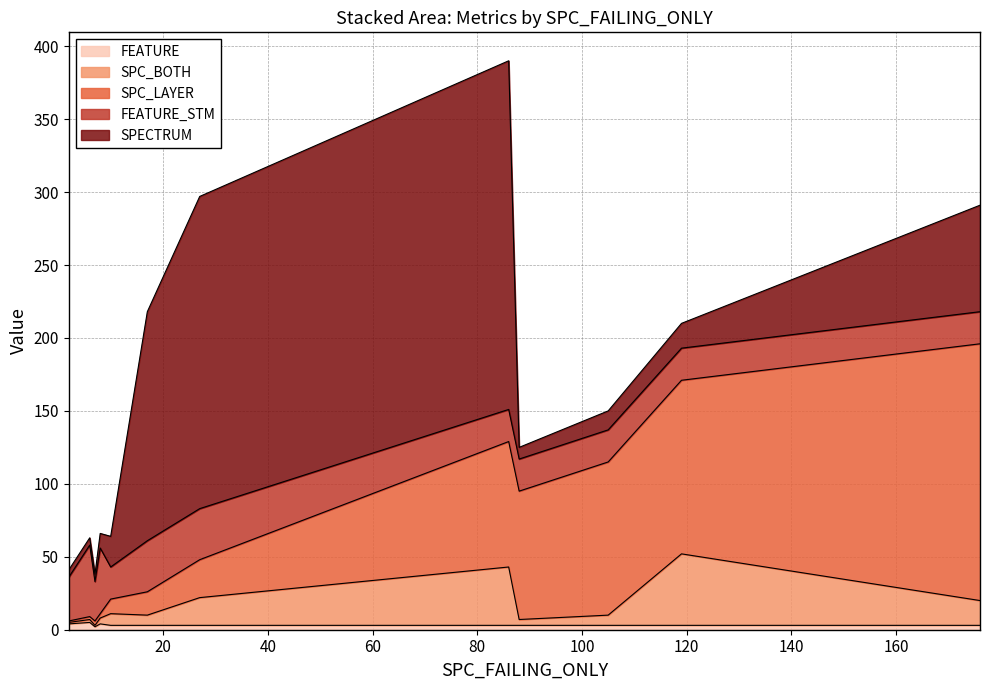

How many lines are shown in the chart?

5